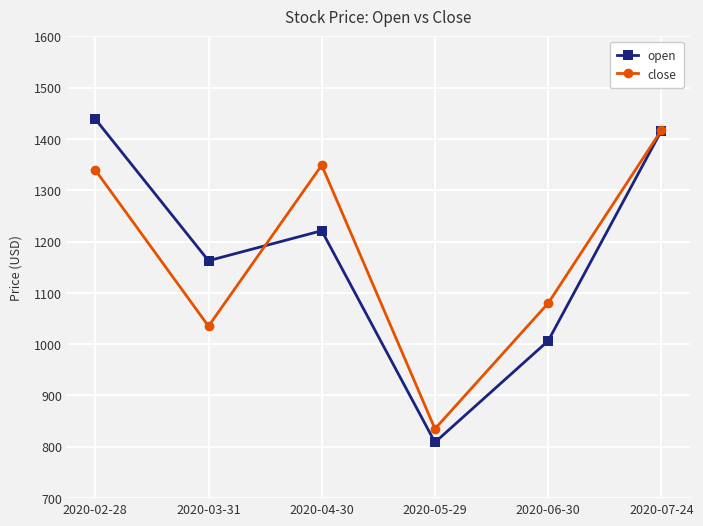

What is the lowest value of the open series?

808.8